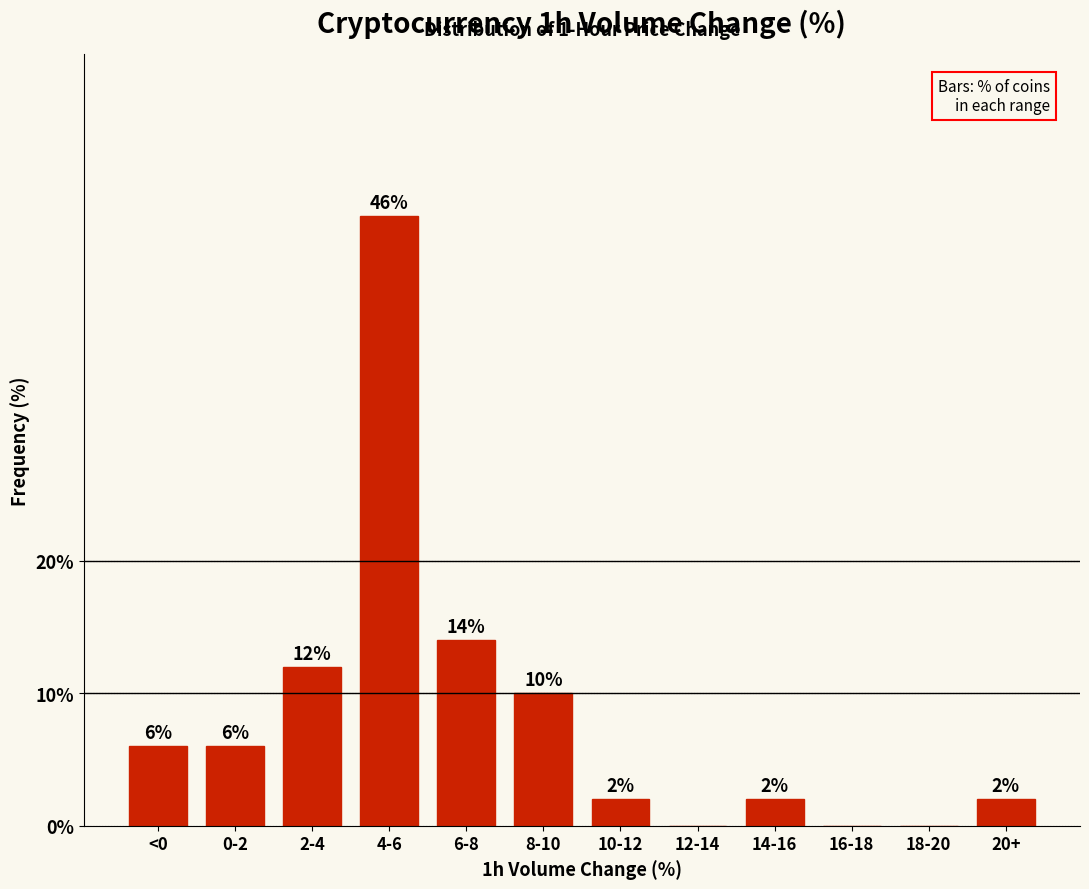

Reading left to right, transcribe all the data shown in this chart.

<0=6.0	0-2=6.0	2-4=12.0	4-6=46.0	6-8=14.0	8-10=10.0	10-12=2.0	12-14=0.0	14-16=2.0	16-18=0.0	18-20=0.0	20+=2.0